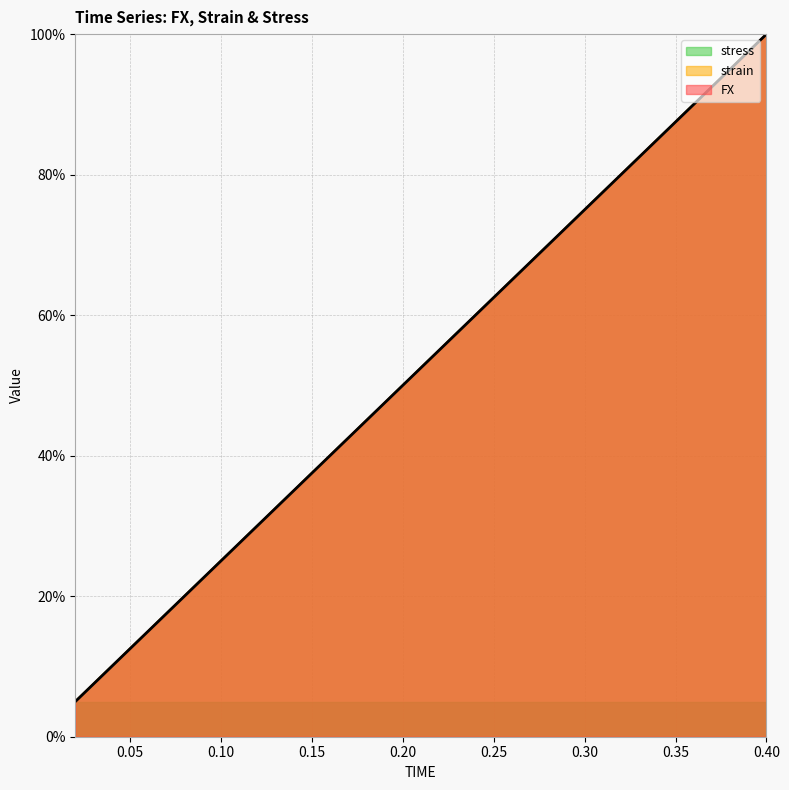

What are all the series names shown in the legend?

FX, strain, stress